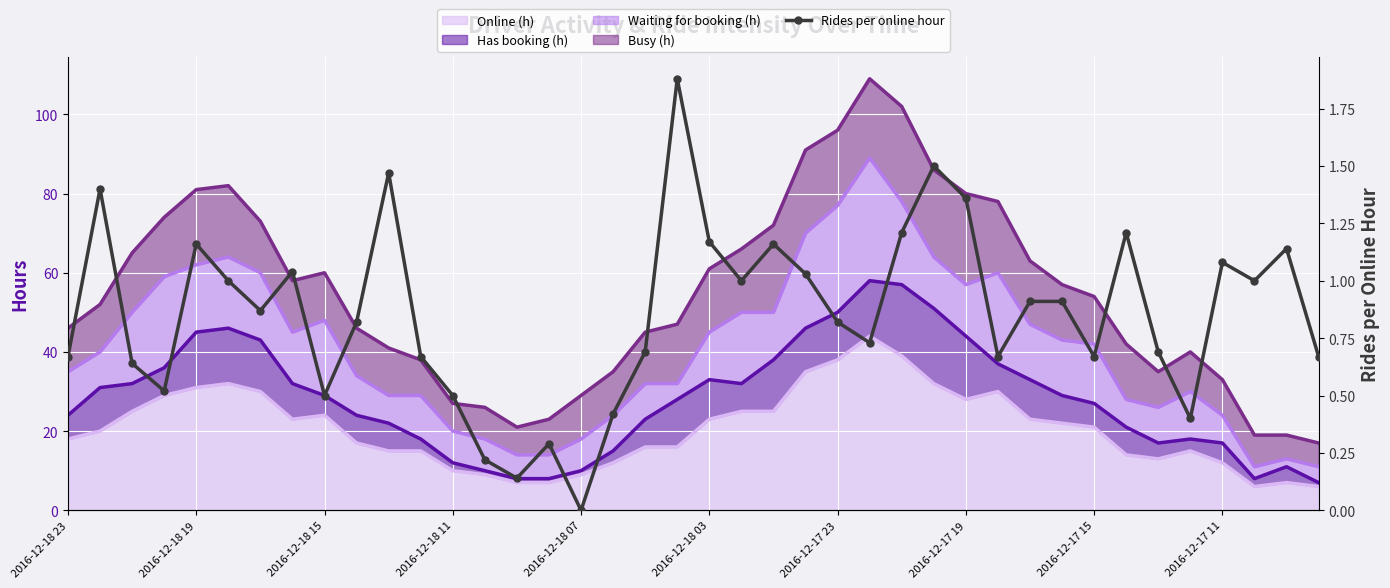

What is the difference between the maximum and minimum values?

1.9